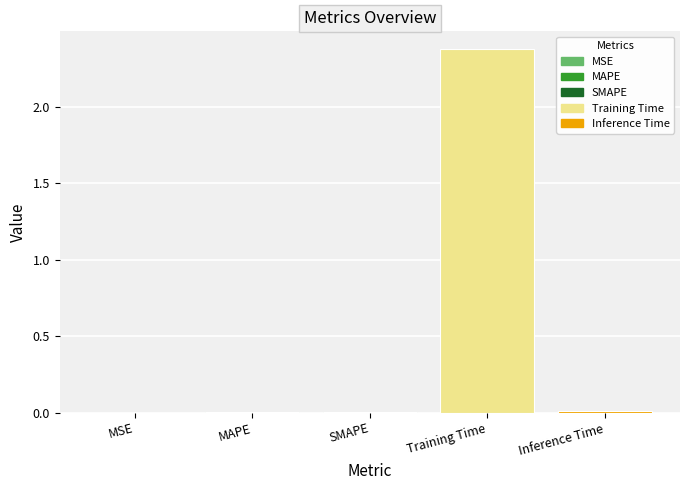

True or false: the data shows 0.0 at MAPE.

True